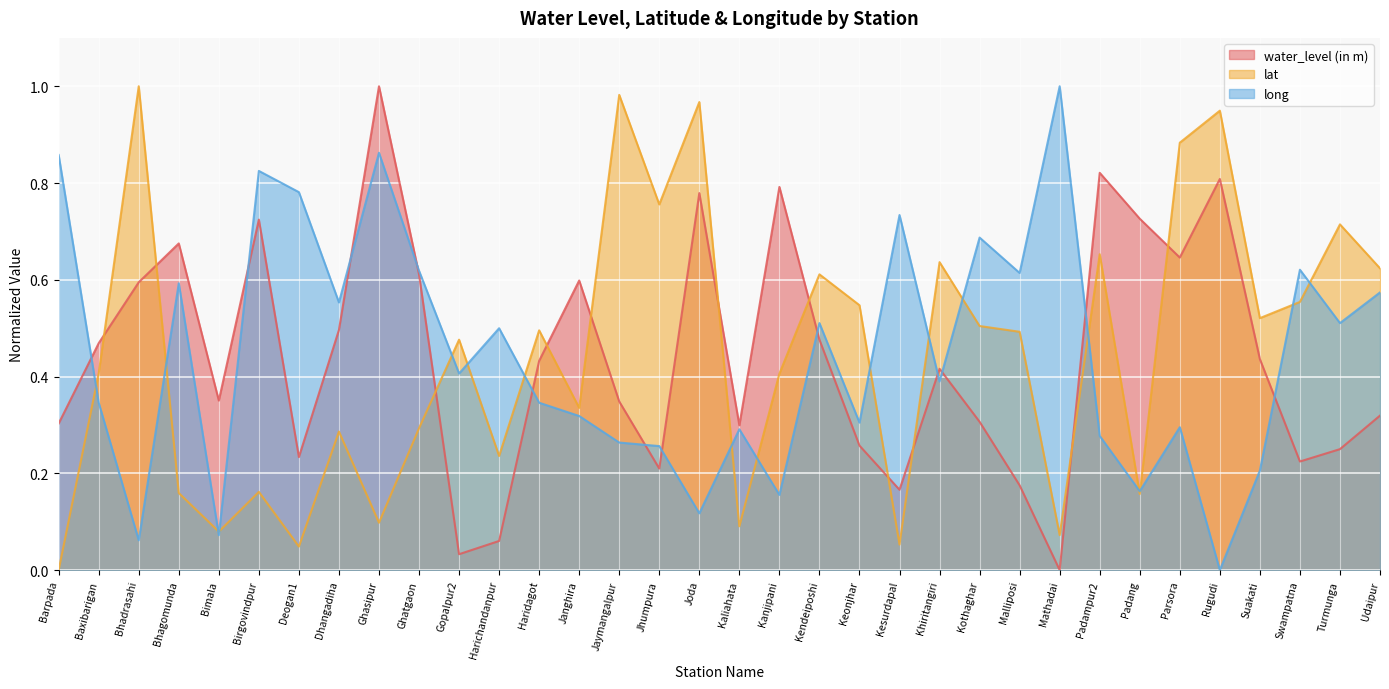

Does the chart display data point markers on the line(s)?

No